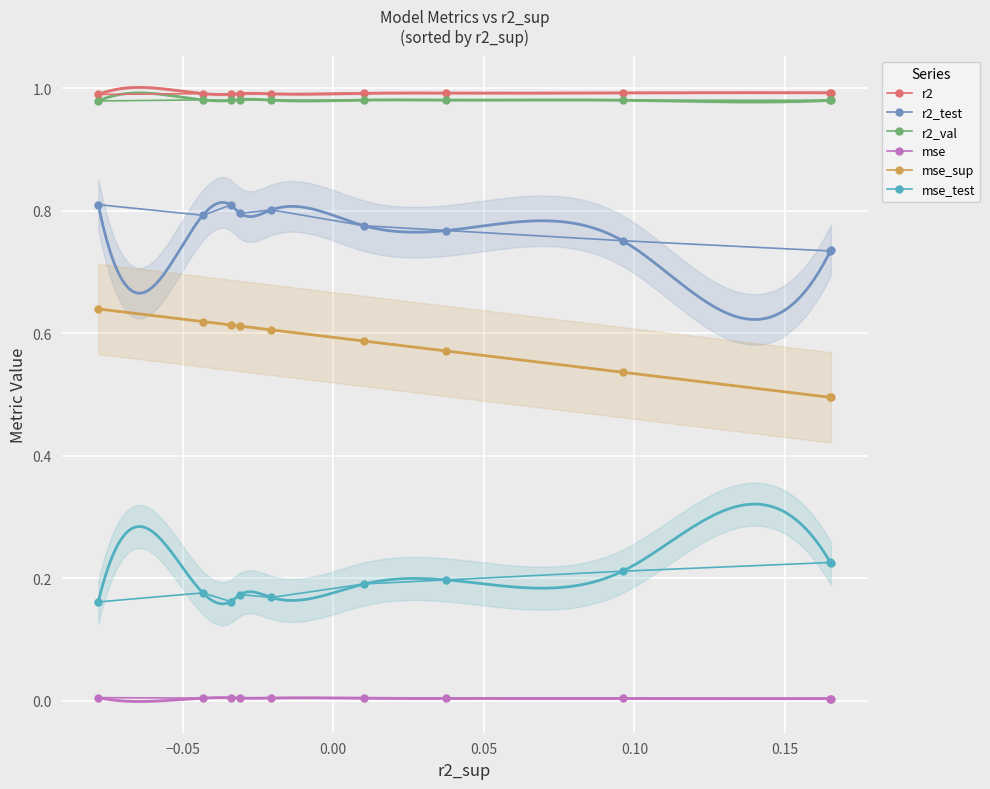

True or false: mse_sup has more than 0 points higher than both neighbors.

False